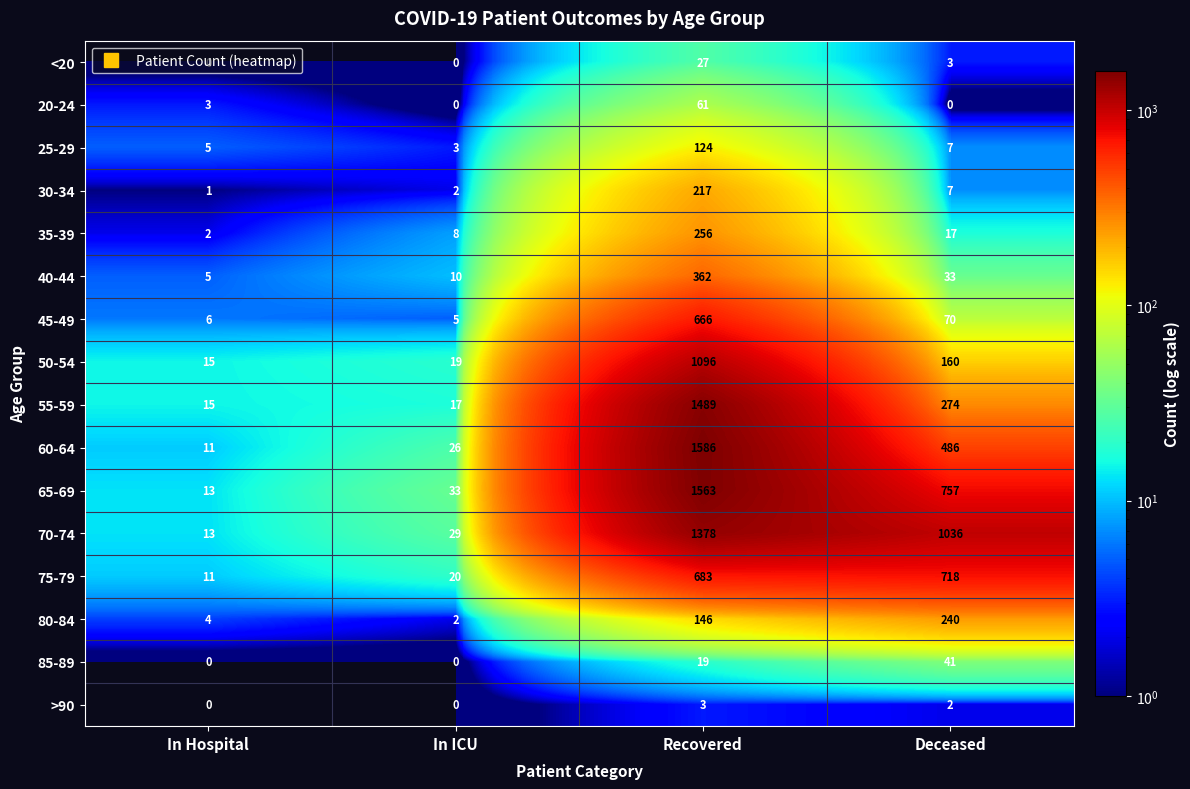

What is the difference between the 50-54 values at In Hospital and In ICU?

4